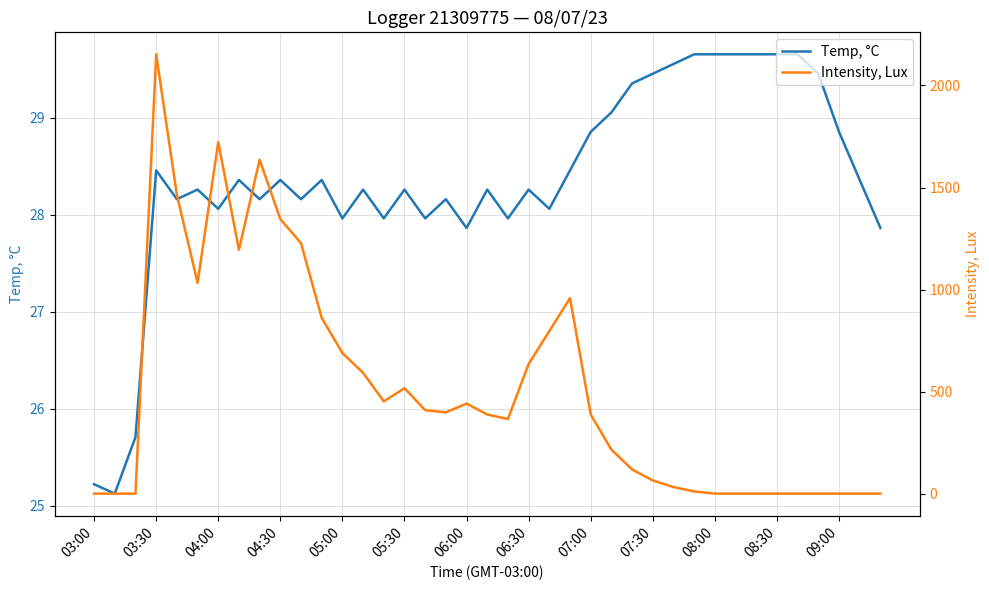

What is the average value of the Temp, °C series?

28.4